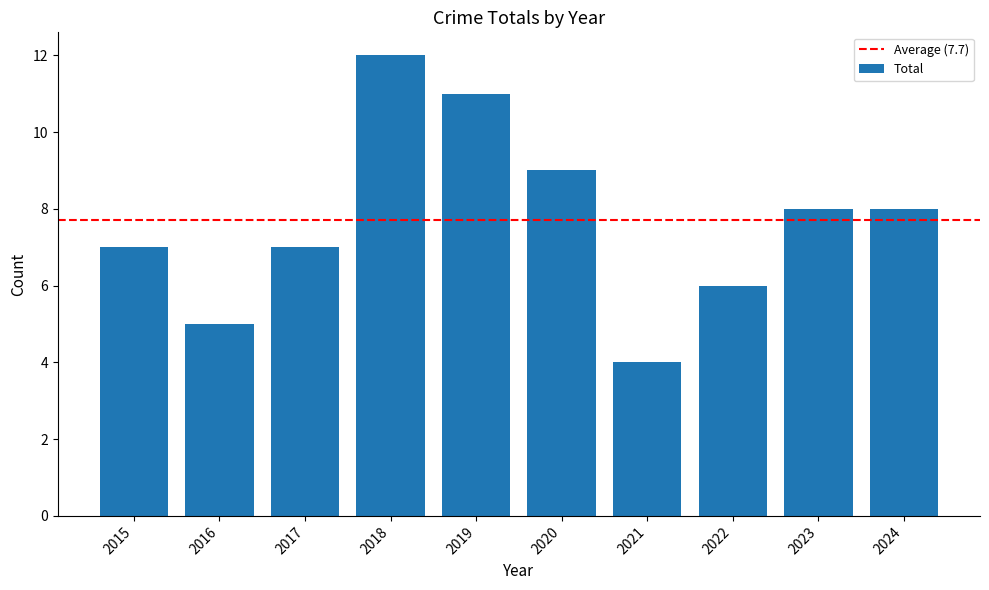

How many data points are less than 8?

5